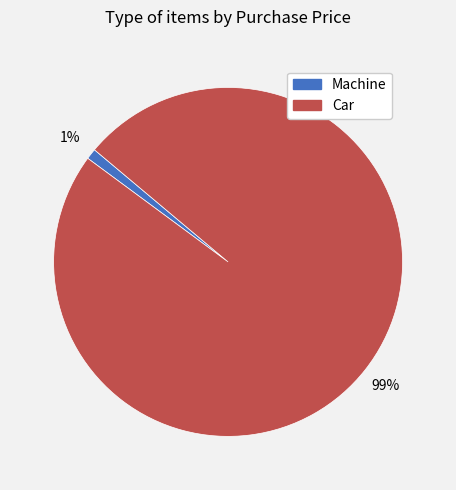

Which has a higher value, Machine or Car?

Car